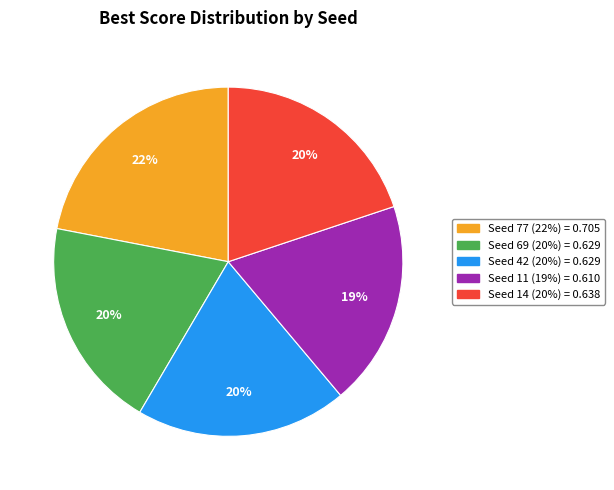

Does any single category account for the majority?

No